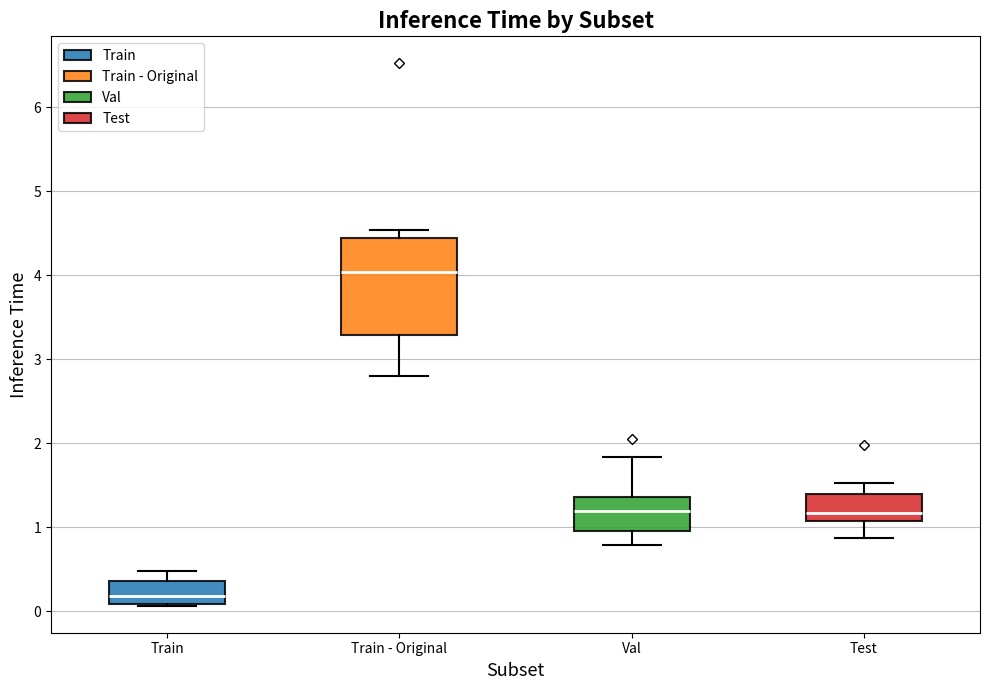

Where is the upper edge of the box for Train - Original on the y-axis? The values are not printed on the chart, so give them approximately, as read against the axis.

4.4